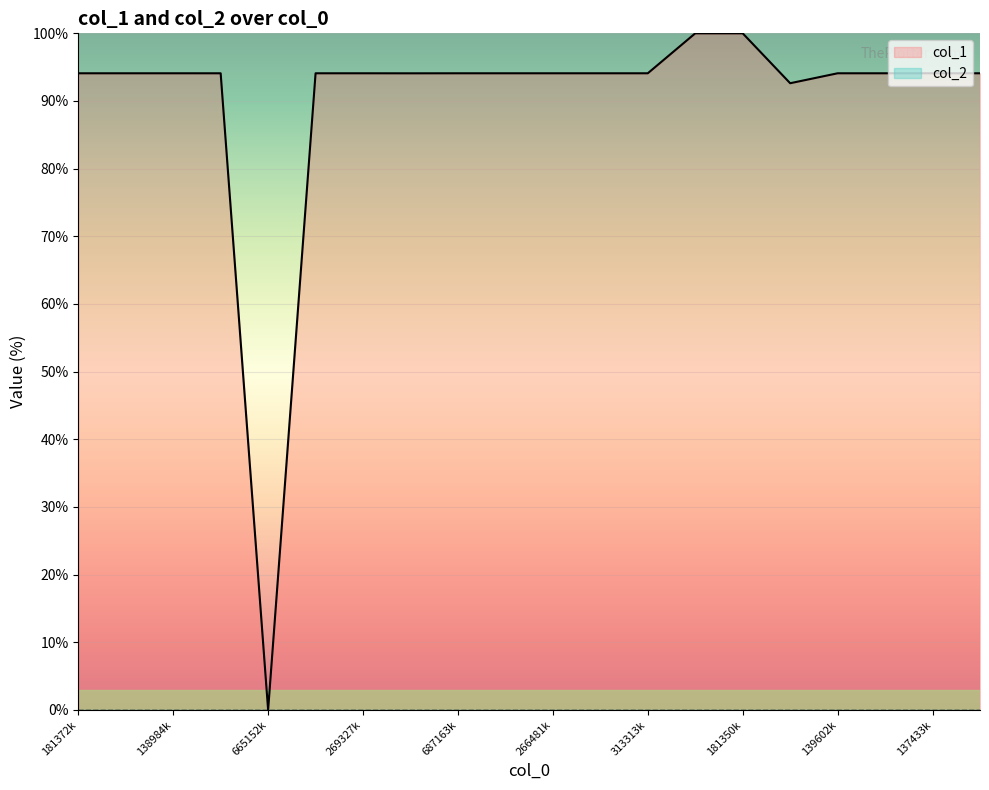

What is the label of the 10th point from the left?

137330568709059